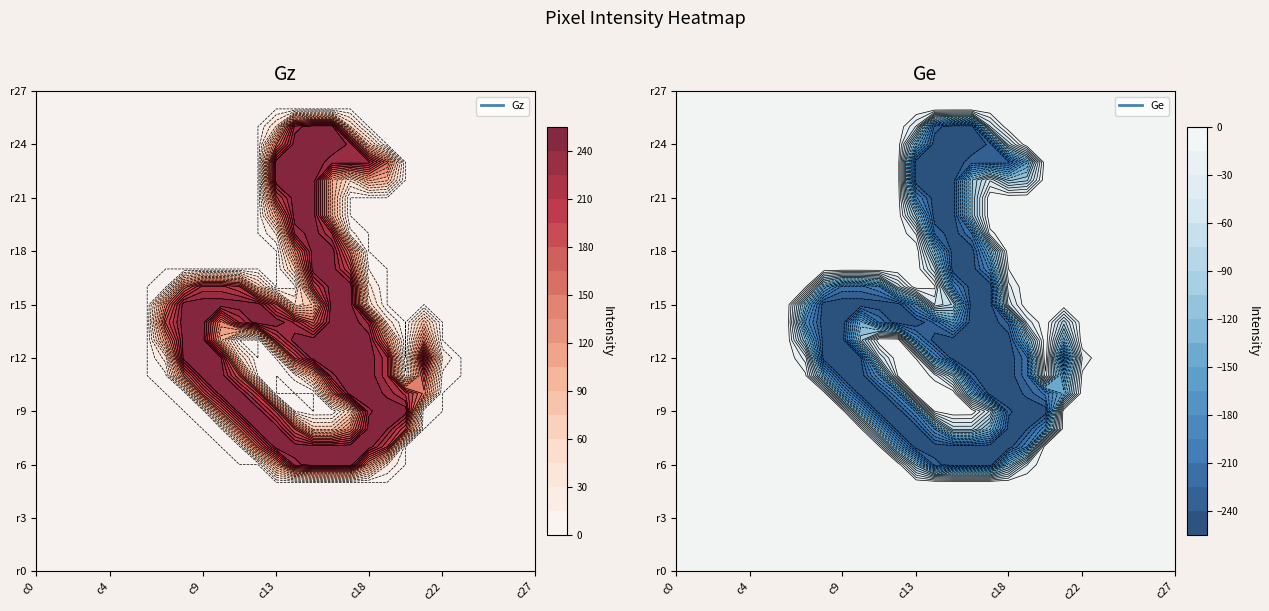

Between 7 and 25, which is larger?

7